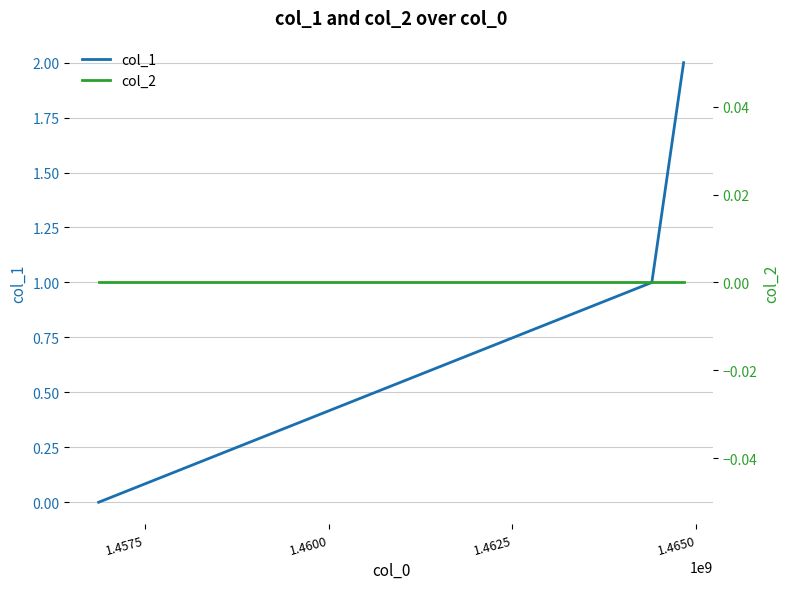

How many lines are shown in the chart?

2